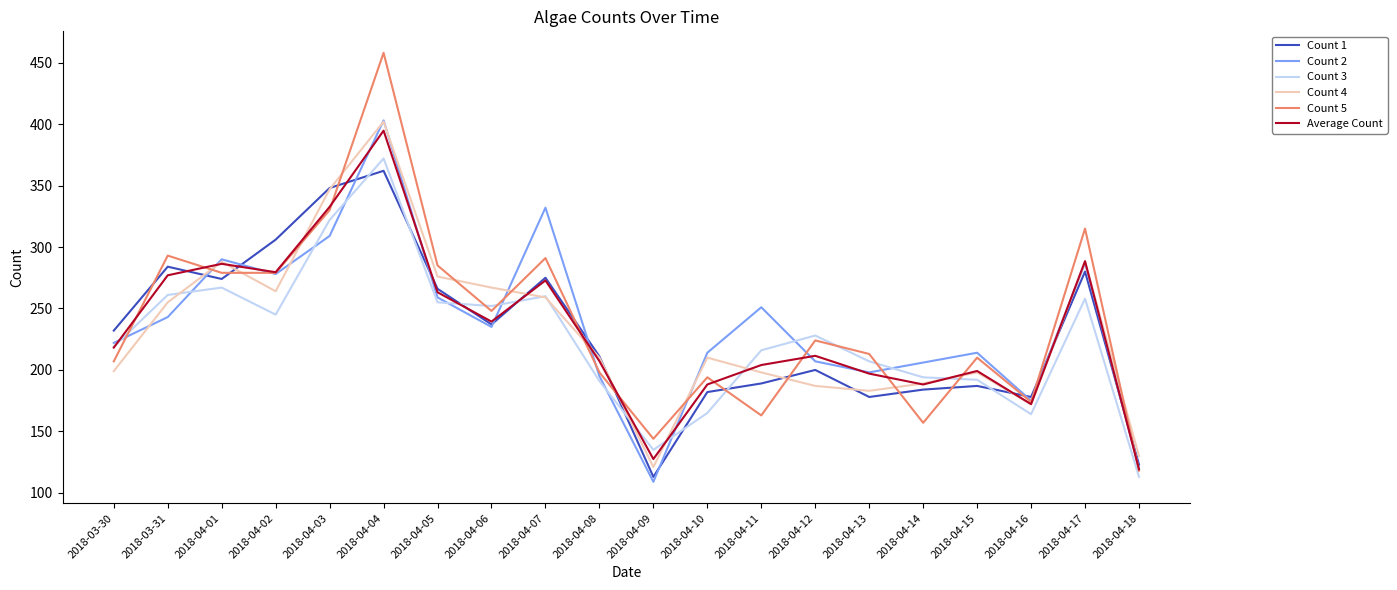

What are all the series names shown in the legend?

Count 1, Count 2, Count 3, Count 4, Count 5, Average Count